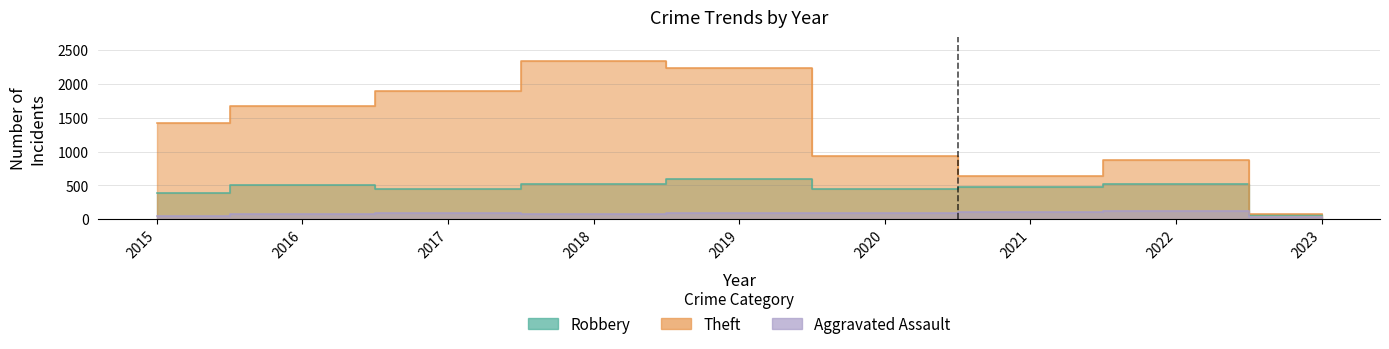

True or false: Theft and Aggravated Assault intersect in this chart.

False